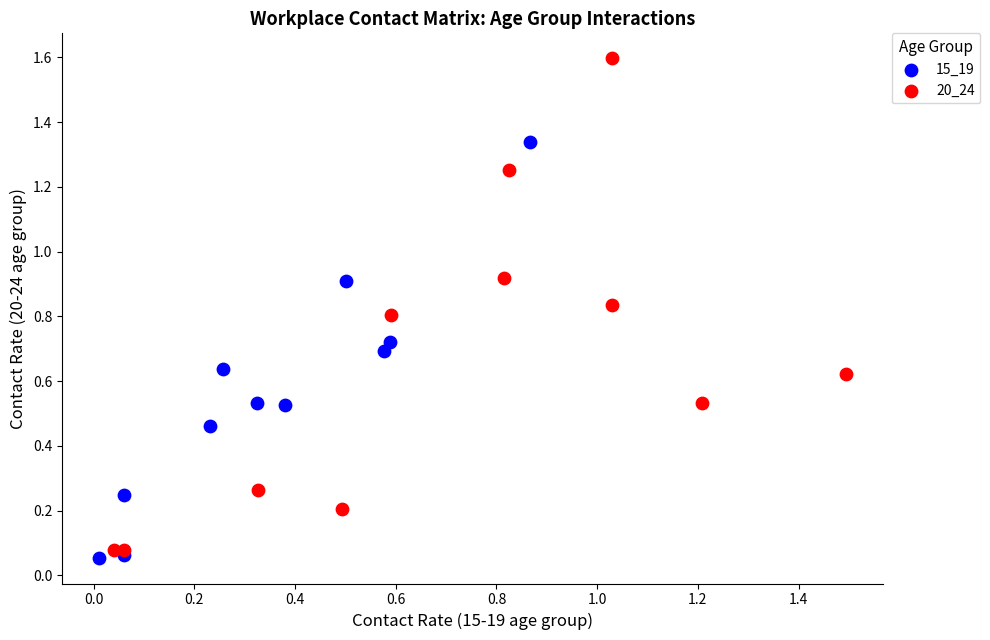

Which series has the largest Y range (max minus min)?

20_24